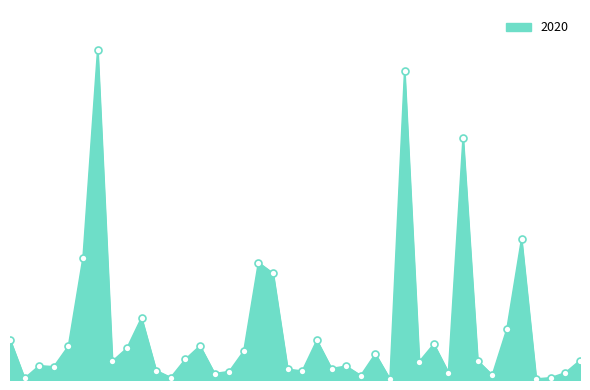

Does the chart have visible grid lines?

No